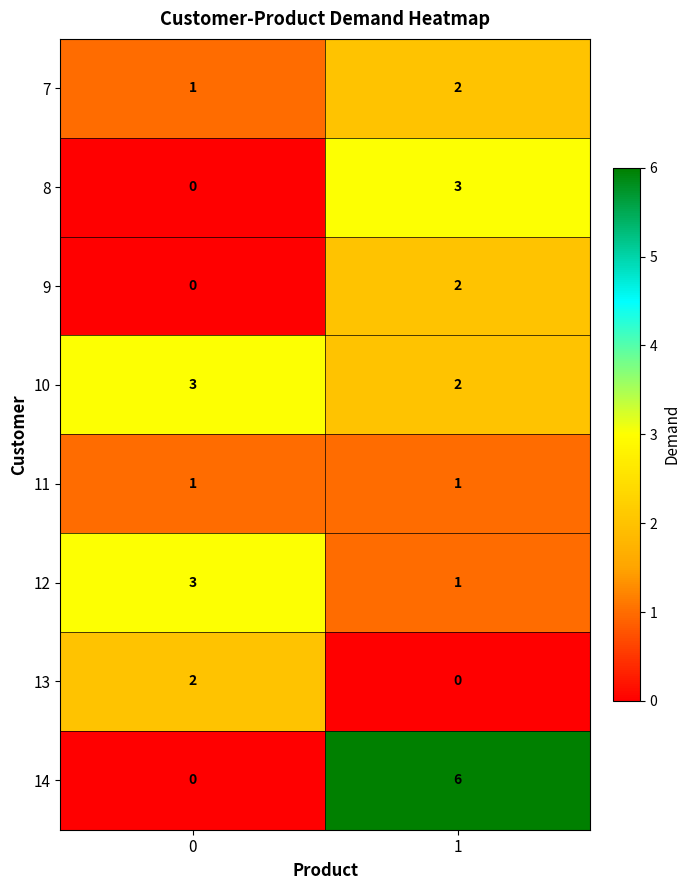

At how many categories does at least one series exceed 1?

2